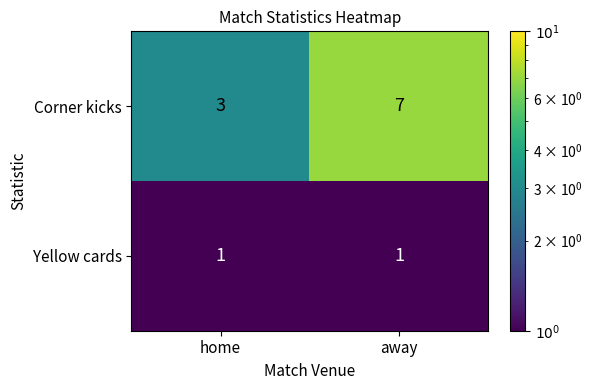

Which series has the largest range (max minus min)?

Corner kicks